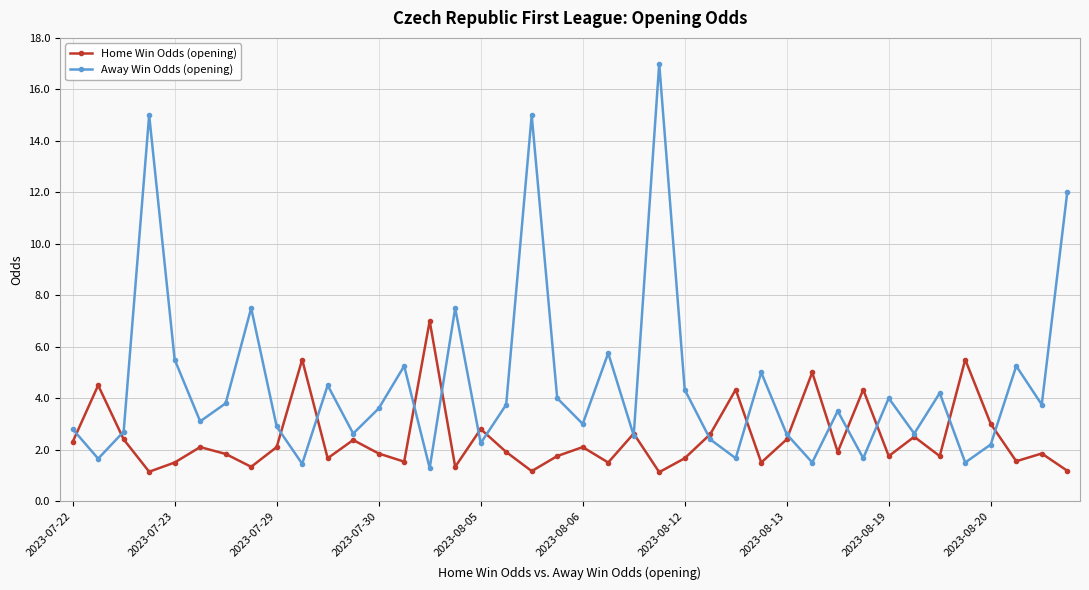

Is this an area chart (filled region under the line)?

No